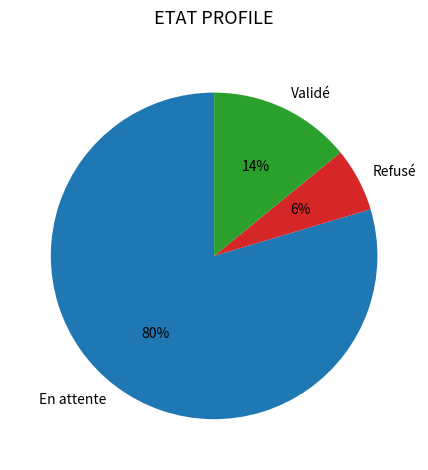

Is it true that En attente is 80% of the pie?

True